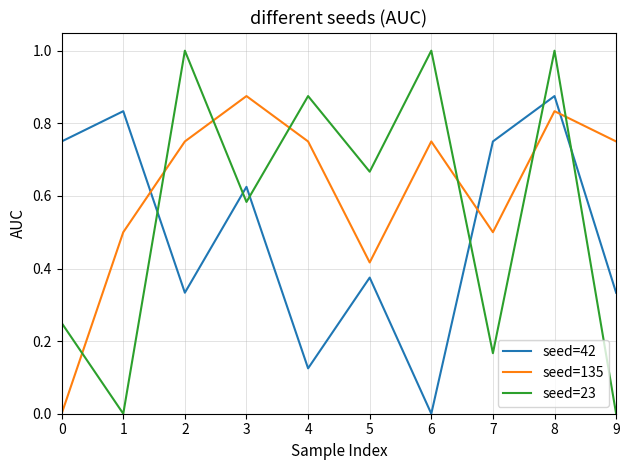

Which series has the largest total across all categories?

seed=135